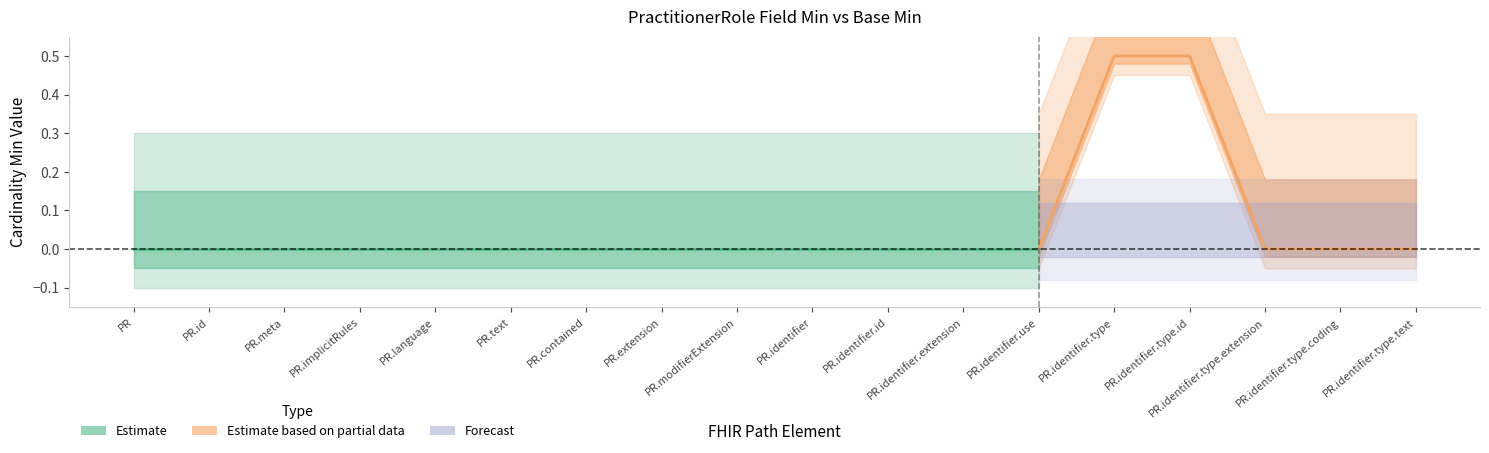

True or false: Base Min has a value of 0 at PractitionerRole.identifier.type.id.

True